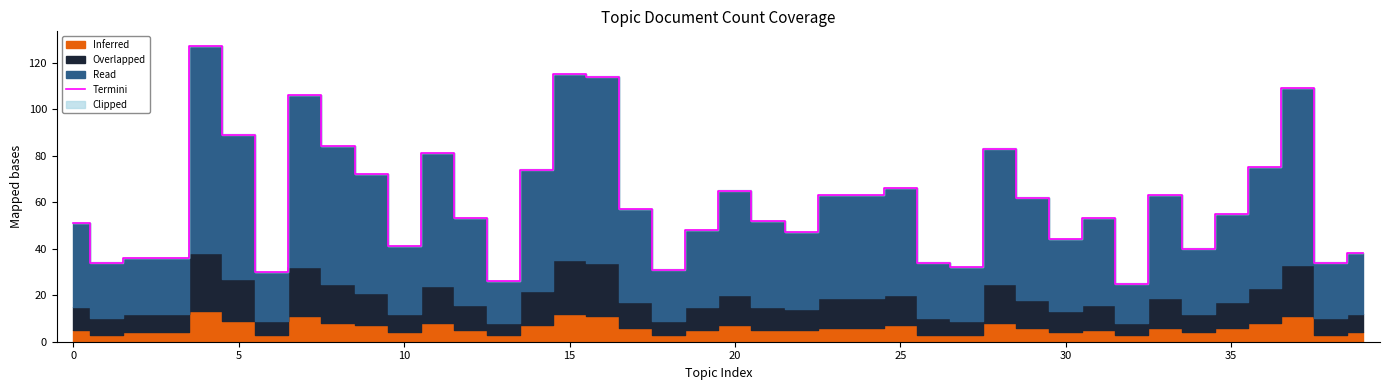

How many lines are shown in the chart?

1